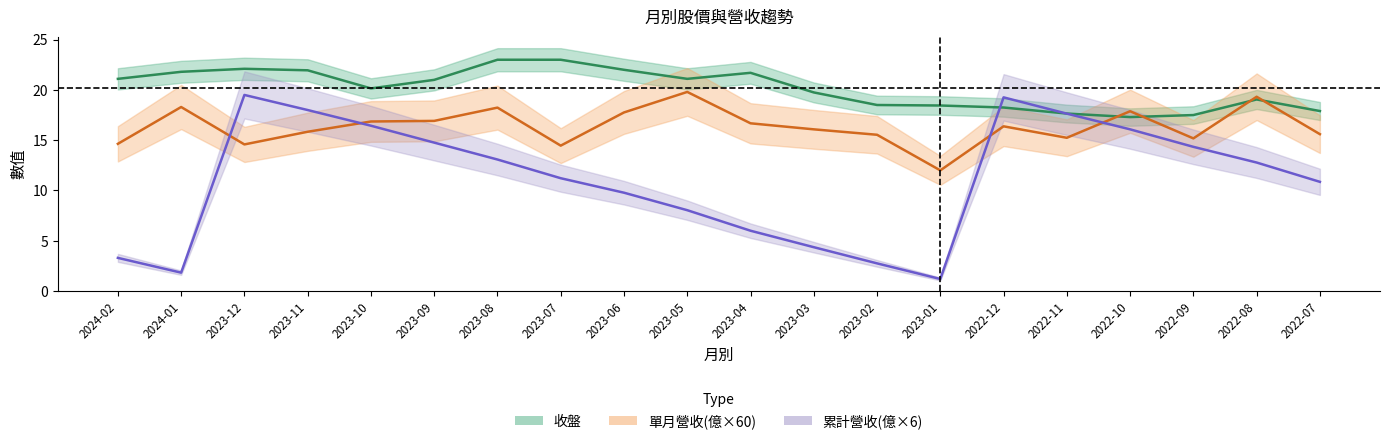

Does the chart display data point markers on the line(s)?

No